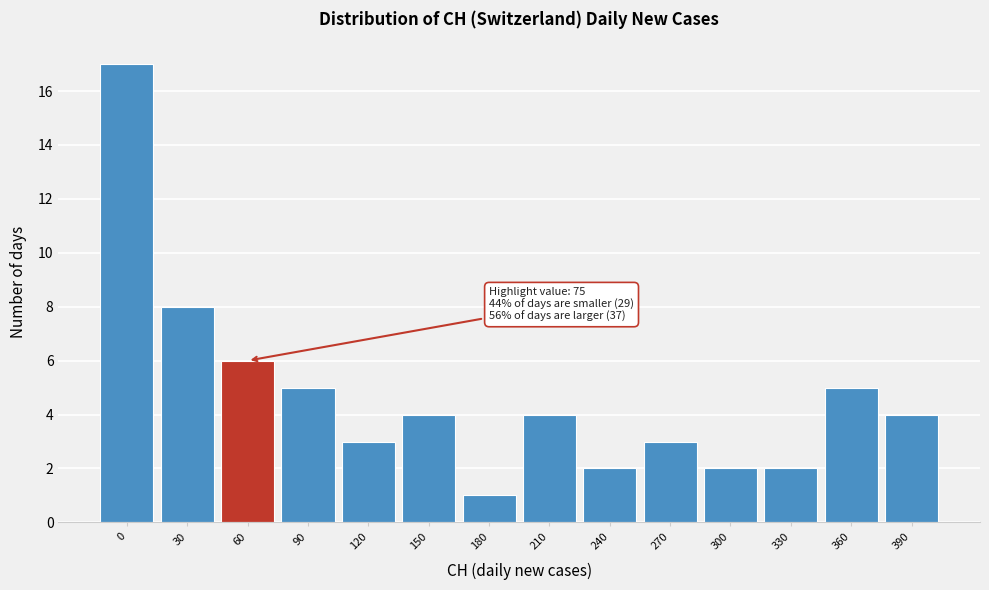

Reading left to right, what are all the values shown in this chart?

17	8	6	5	3	4	1	4	2	3	2	2	5	4